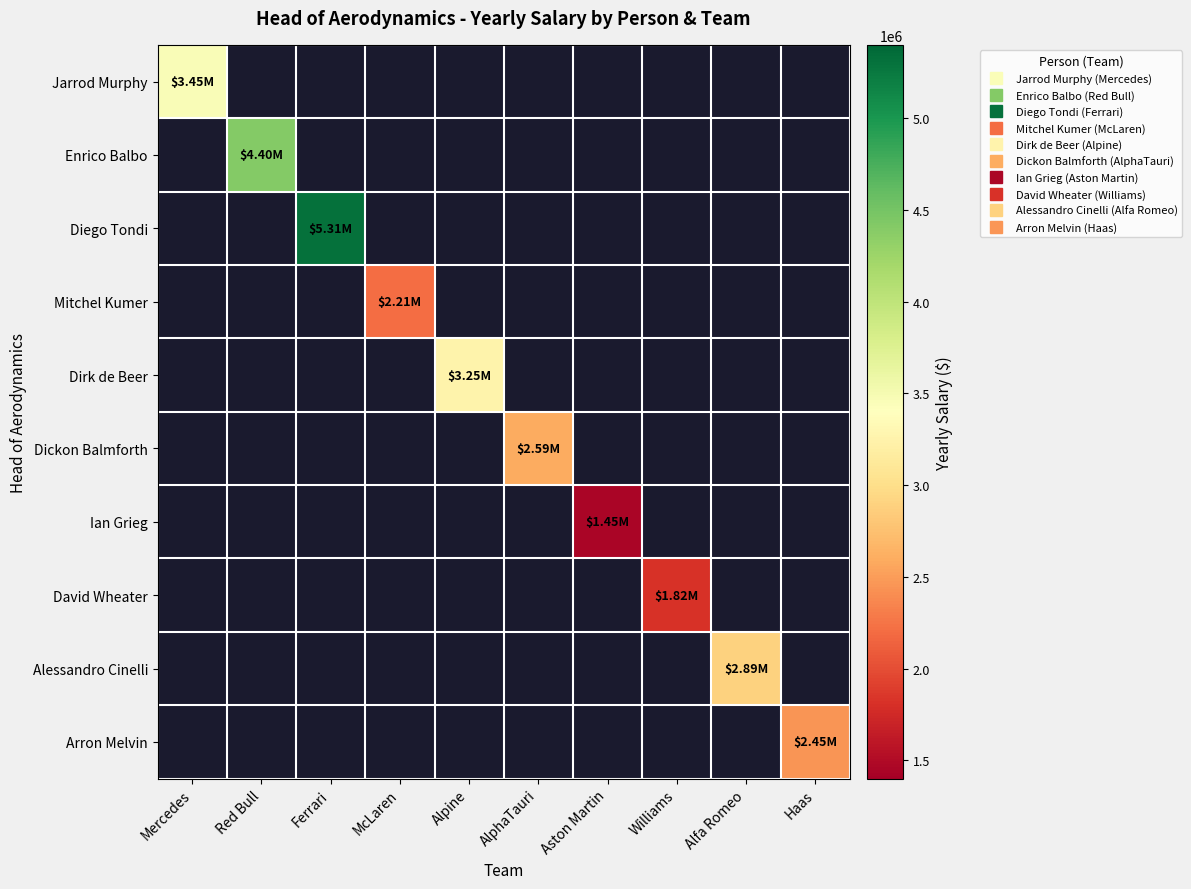

List the labels in order of Alessandro Cinelli value, smallest first.

Mercedes, Red Bull, Ferrari, McLaren, Alpine, AlphaTauri, Aston Martin, Williams, Alfa Romeo, Haas